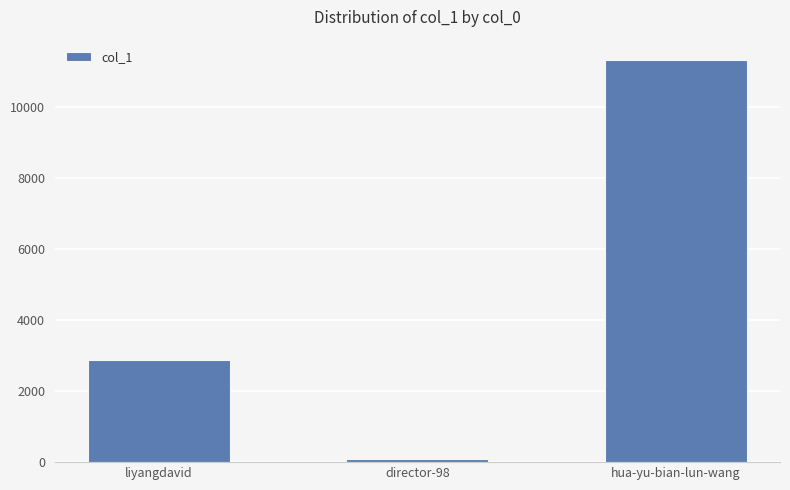

Approximately how many times larger is the value at hua-yu-bian-lun-wang compared to liyangdavid?

4.0